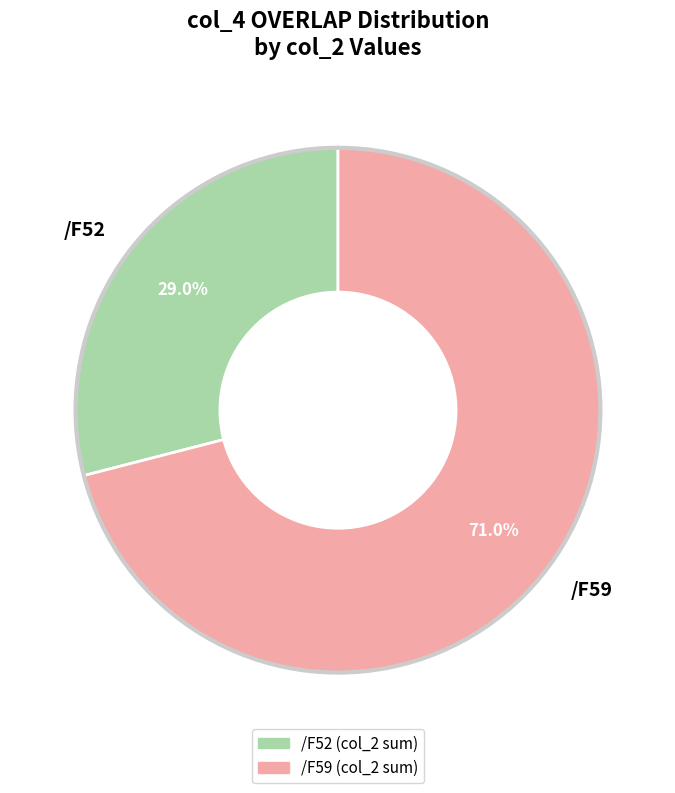

To the nearest percent, what is the combined percentage of /F59 and /F52?

100%